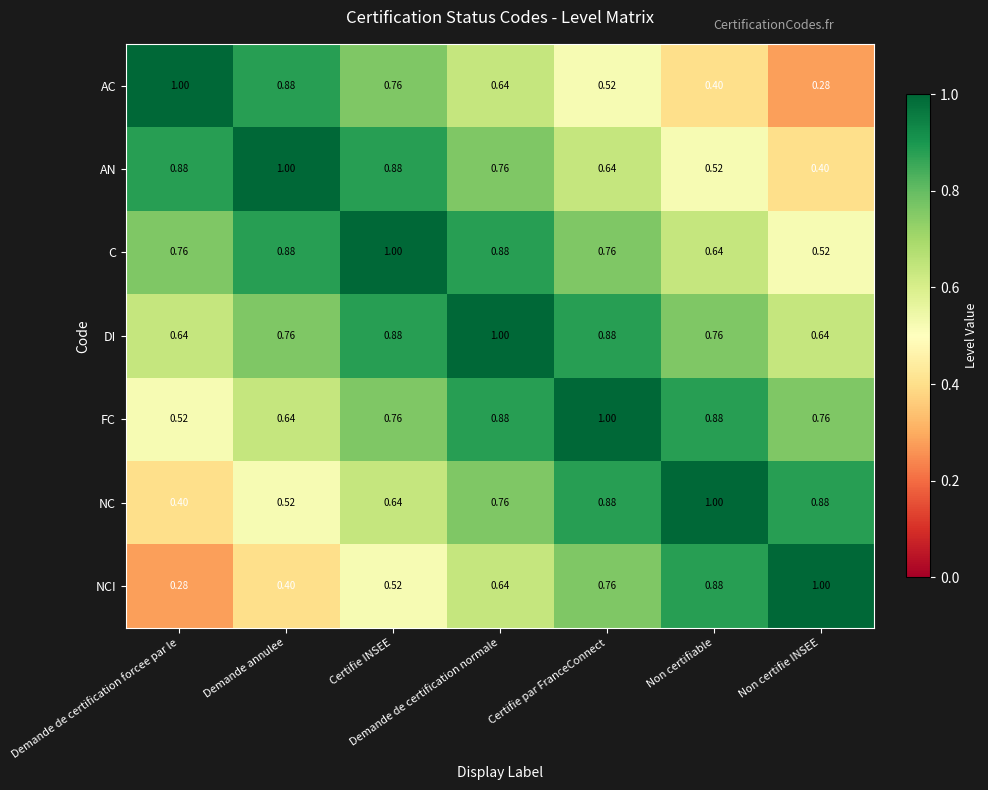

At which category is the sum across all series the highest?

Demande de certification normale